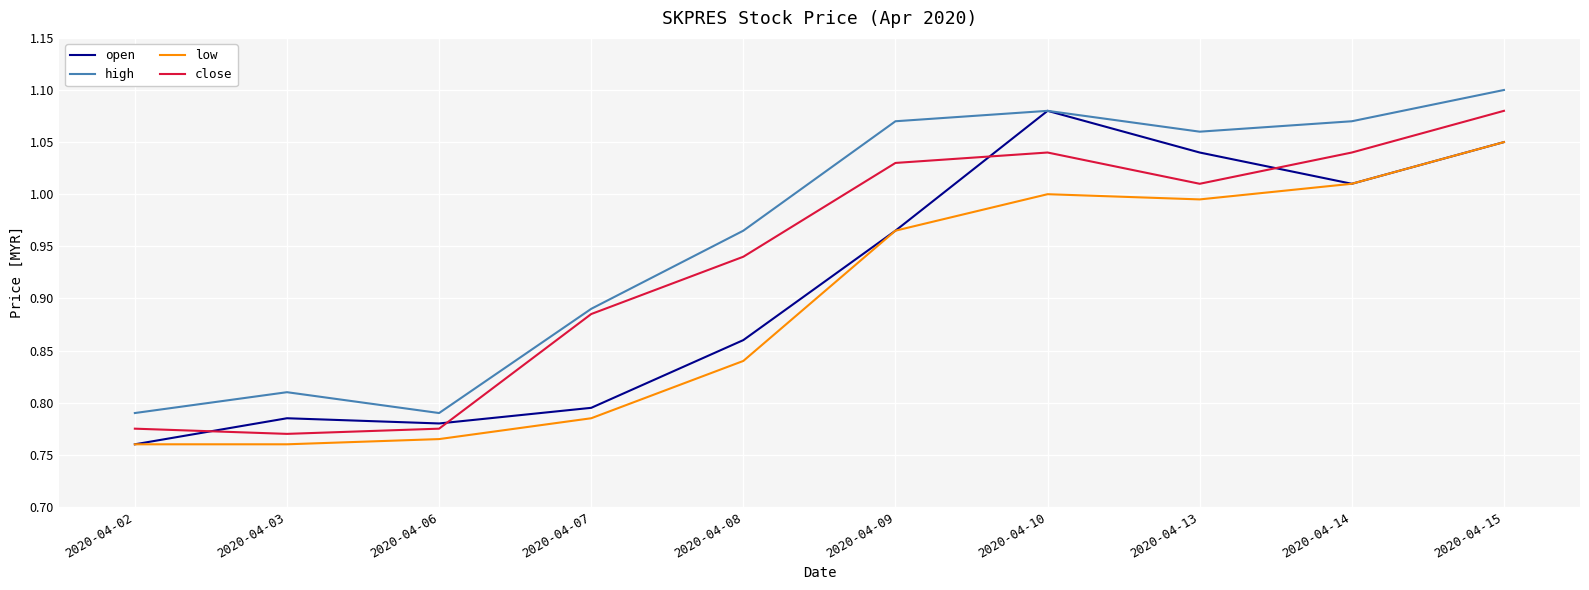

Where is the first local minimum for high?

2020-04-06